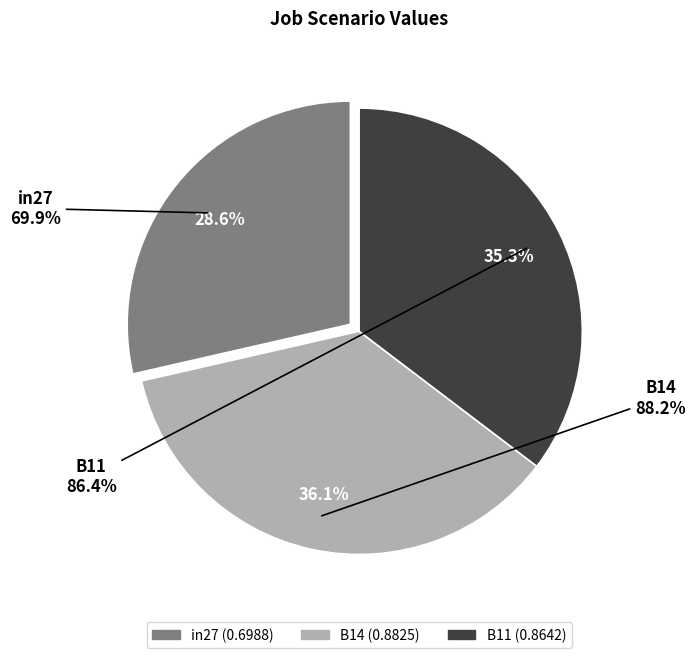

Rank the categories by value from highest to lowest.

B14, B11, in27